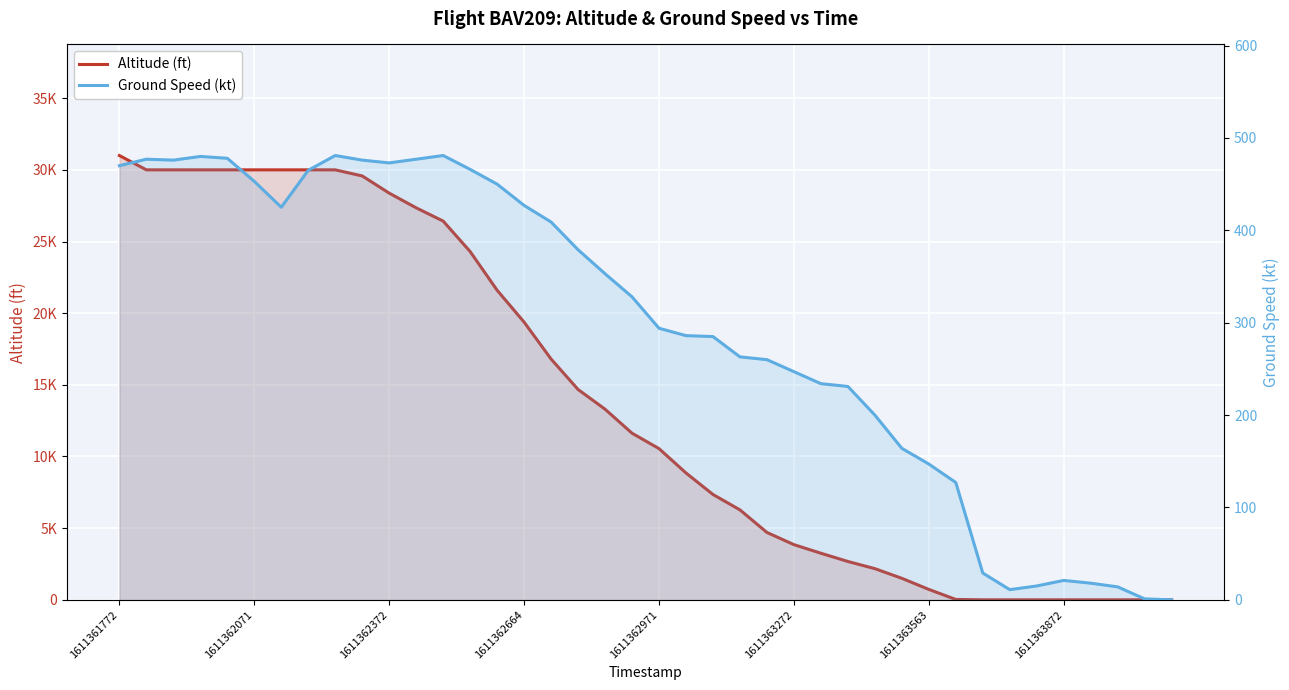

The value of Altitude (ft) at 34 is 12293. True or false?

False